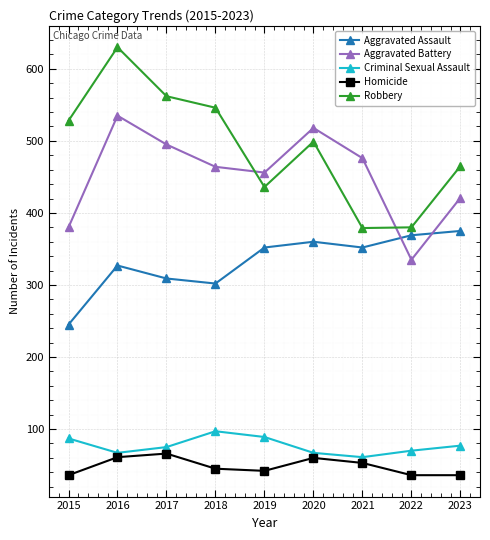

At how many categories does at least one series exceed 431?

8